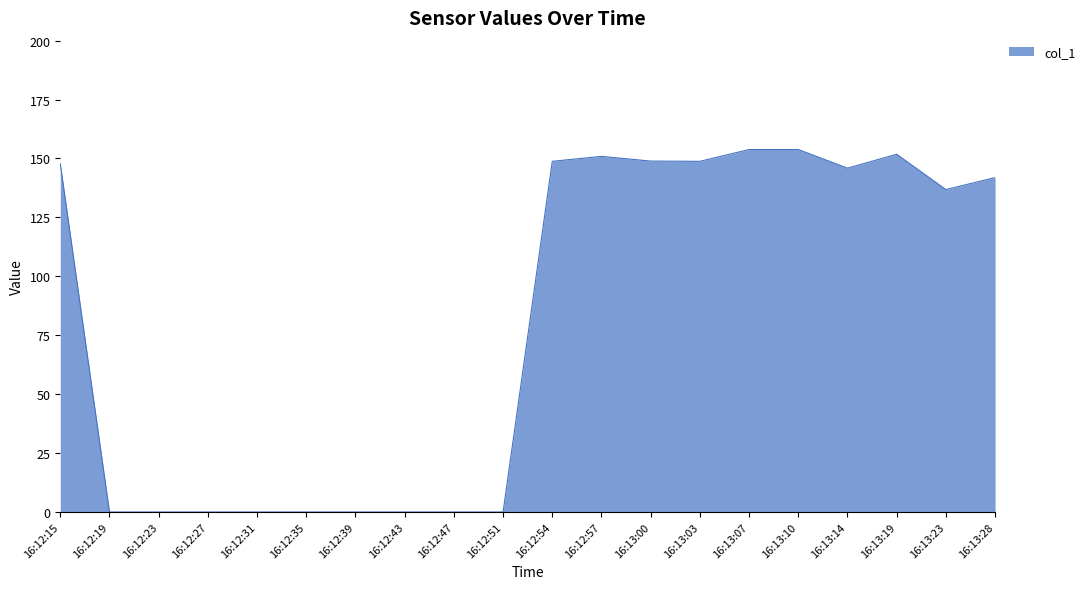

Where is the data nearest to the value 76?

16:13:23